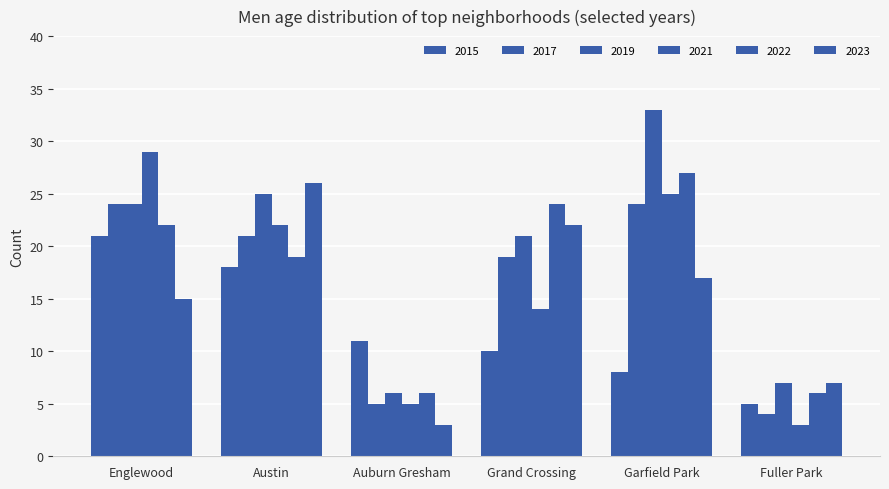

How many bars are there in each group?

6